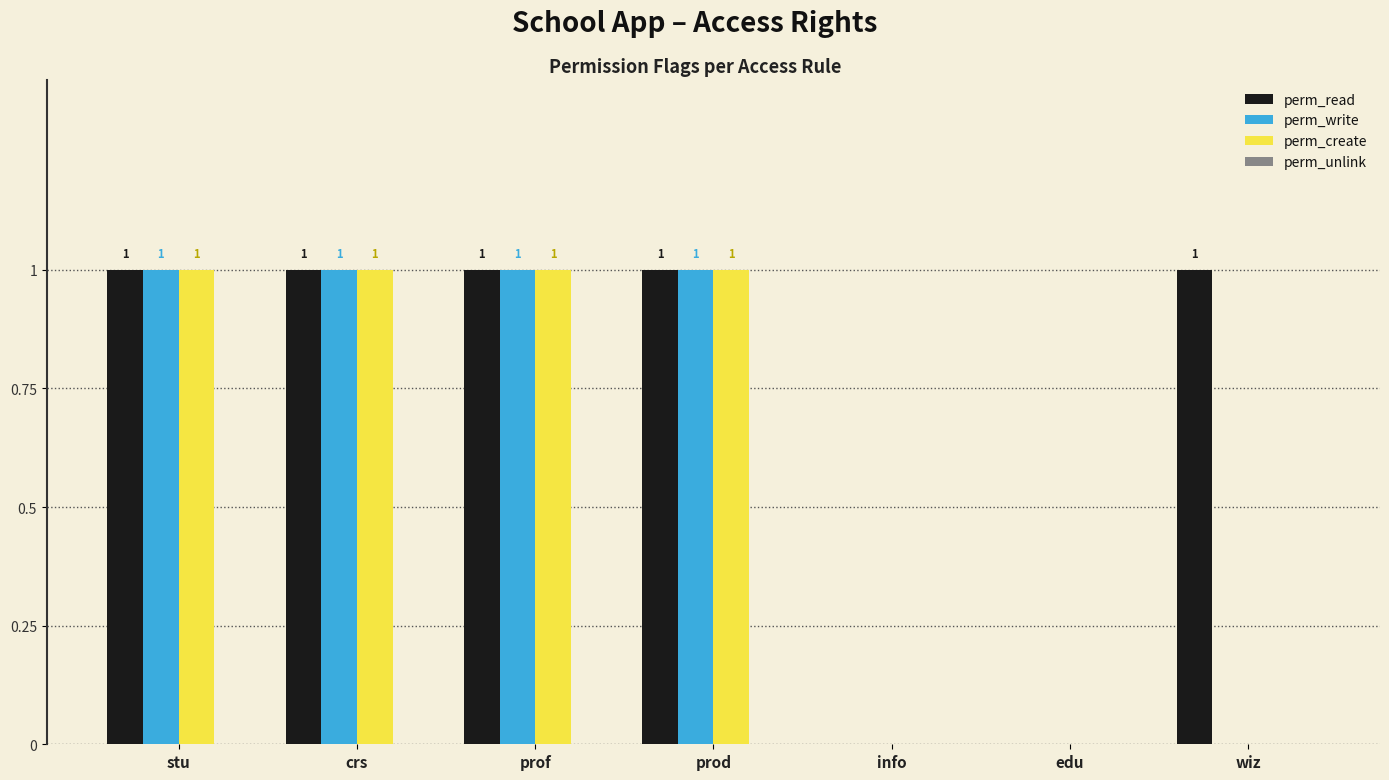

Reading left to right, transcribe all the data shown in this chart.

perm_read: stu=1	crs=1	prof=1	prod=1	info=0	edu=0	wiz=1
perm_write: stu=1	crs=1	prof=1	prod=1	info=0	edu=0	wiz=0
perm_create: stu=1	crs=1	prof=1	prod=1	info=0	edu=0	wiz=0